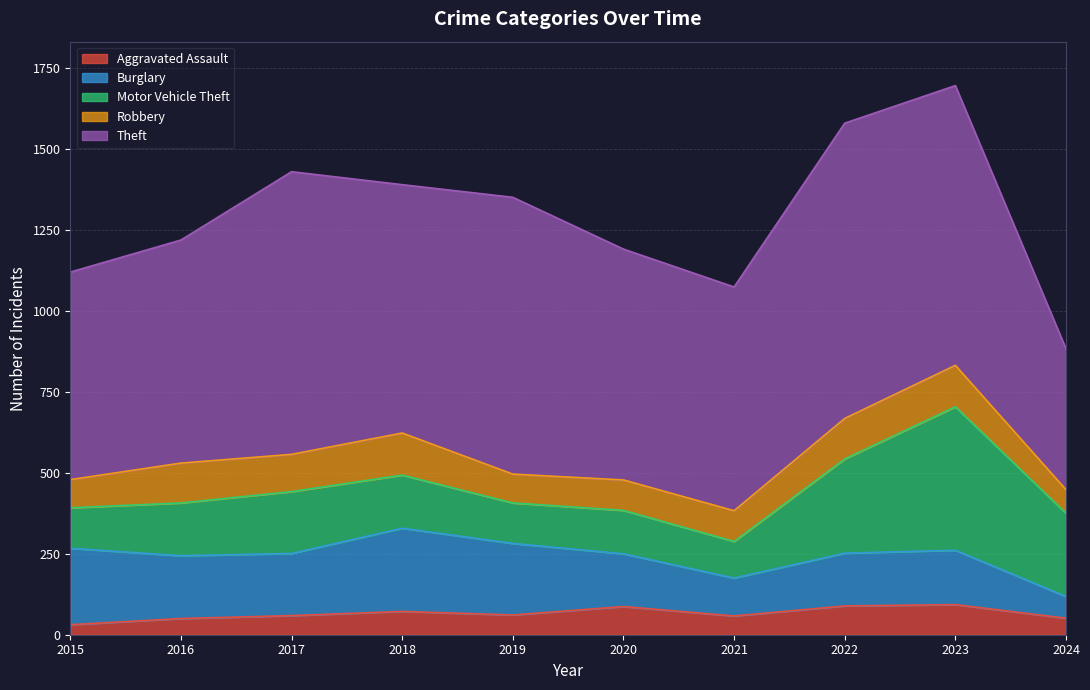

Where is Aggravated Assault nearest to the value 62?

2019